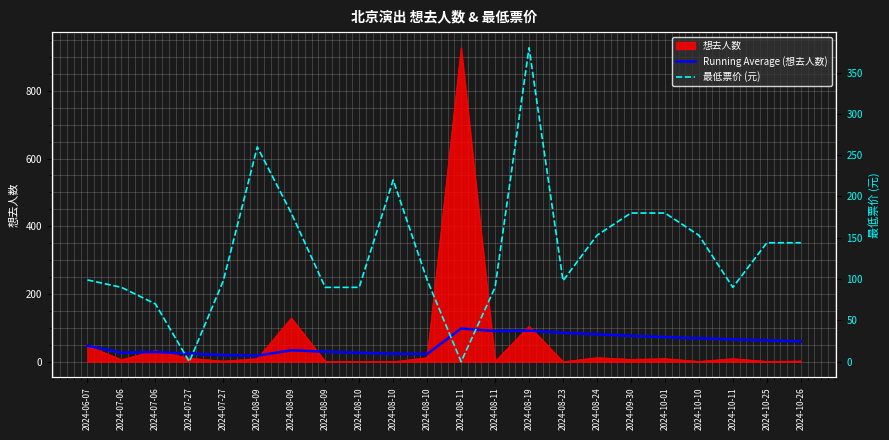

How many values in 最低票价 (元) are above zero?

20